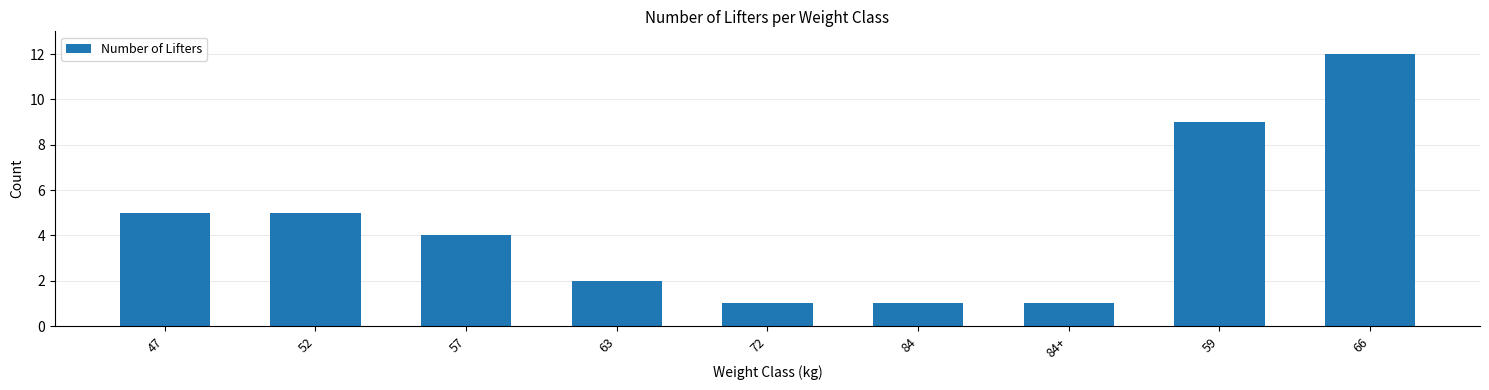

What is the greatest value displayed?

12